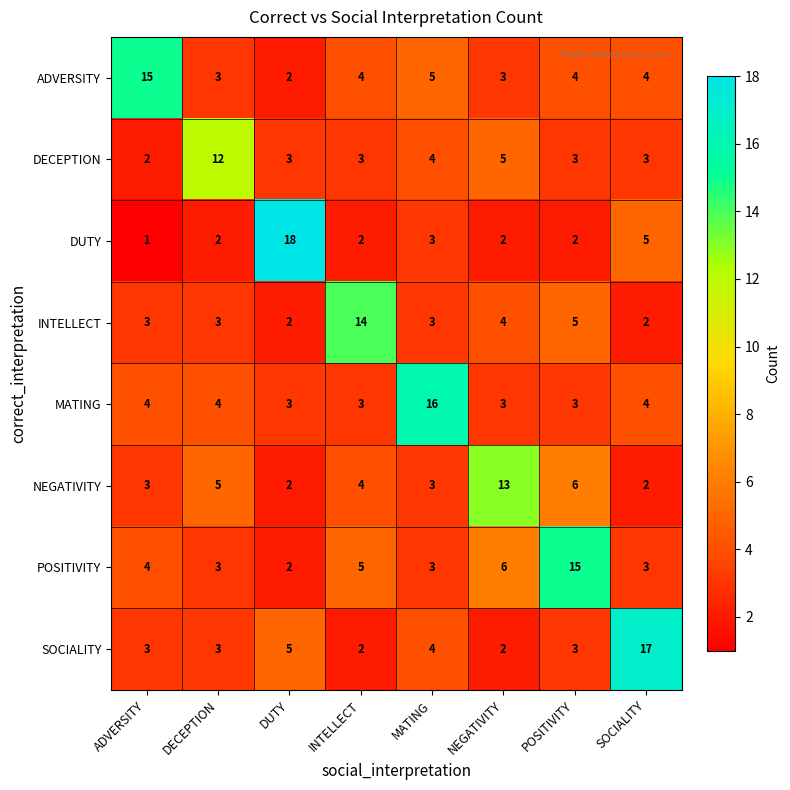

Count the number of categories in the chart.

8